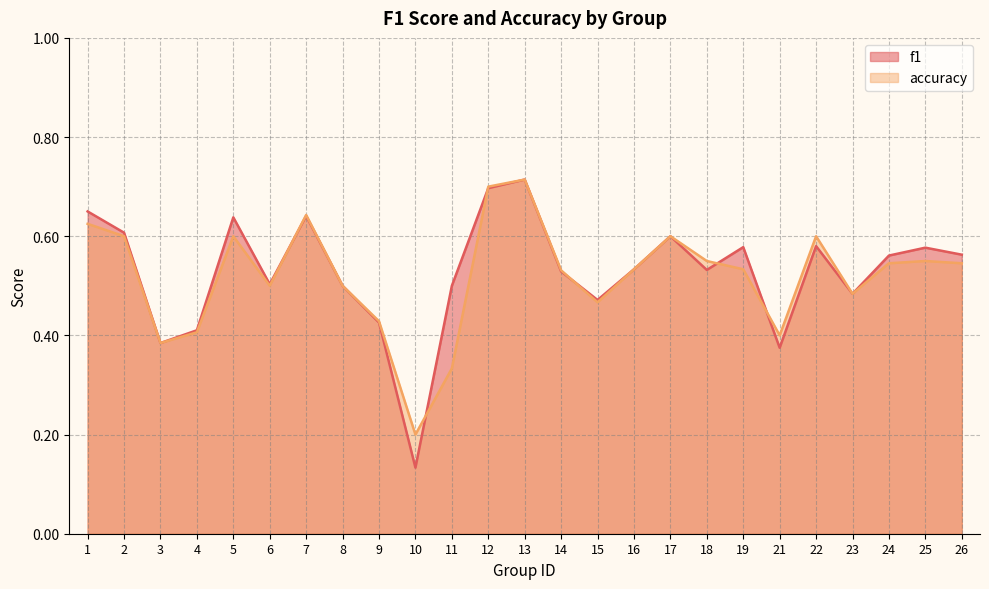

Reading left to right, extract all data points from this chart.

f1: 1=0.6	2=0.6	3=0.4	4=0.4	5=0.6	6=0.5	7=0.6	8=0.5	9=0.4	10=0.1	11=0.5	12=0.7	13=0.7	14=0.5	15=0.5	16=0.5	17=0.6	18=0.5	19=0.6	21=0.4	22=0.6	23=0.5	24=0.6	25=0.6	26=0.6
accuracy: 1=0.6	2=0.6	3=0.4	4=0.4	5=0.6	6=0.5	7=0.6	8=0.5	9=0.4	10=0.2	11=0.3	12=0.7	13=0.7	14=0.5	15=0.5	16=0.5	17=0.6	18=0.6	19=0.5	21=0.4	22=0.6	23=0.5	24=0.5	25=0.6	26=0.5